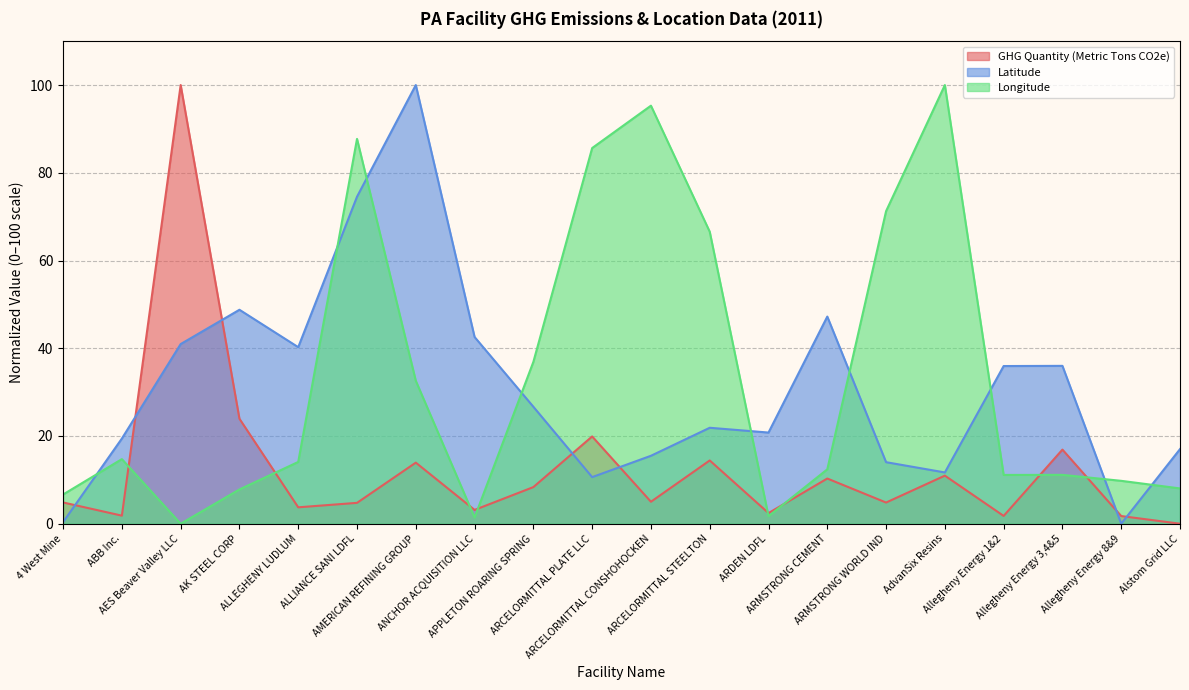

The Longitude series shows 36.9 at APPLETON ROARING SPRING. True or false?

True